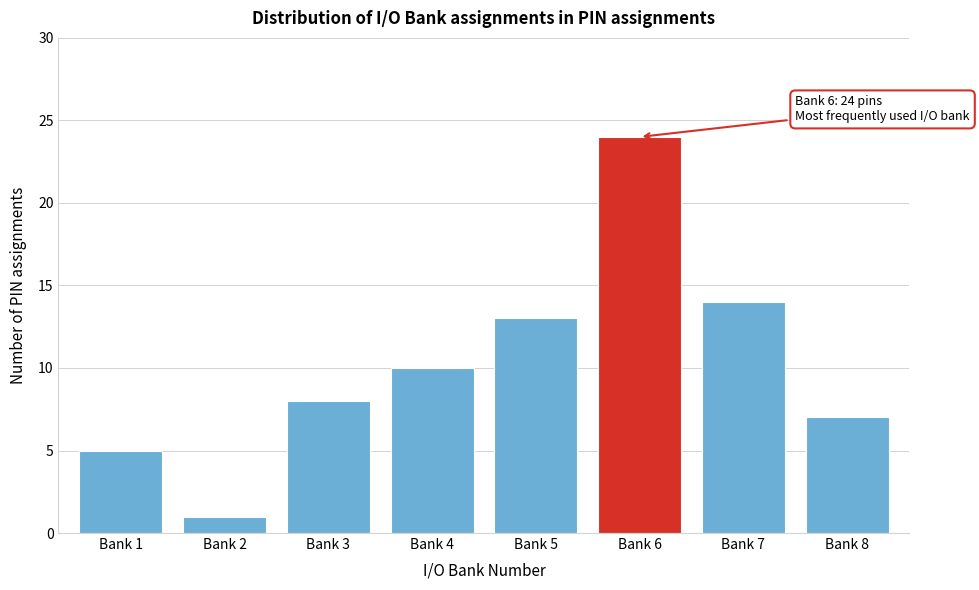

Reading left to right, transcribe all the data shown in this chart.

Bank 1=5	Bank 2=1	Bank 3=8	Bank 4=10	Bank 5=13	Bank 6=24	Bank 7=14	Bank 8=7